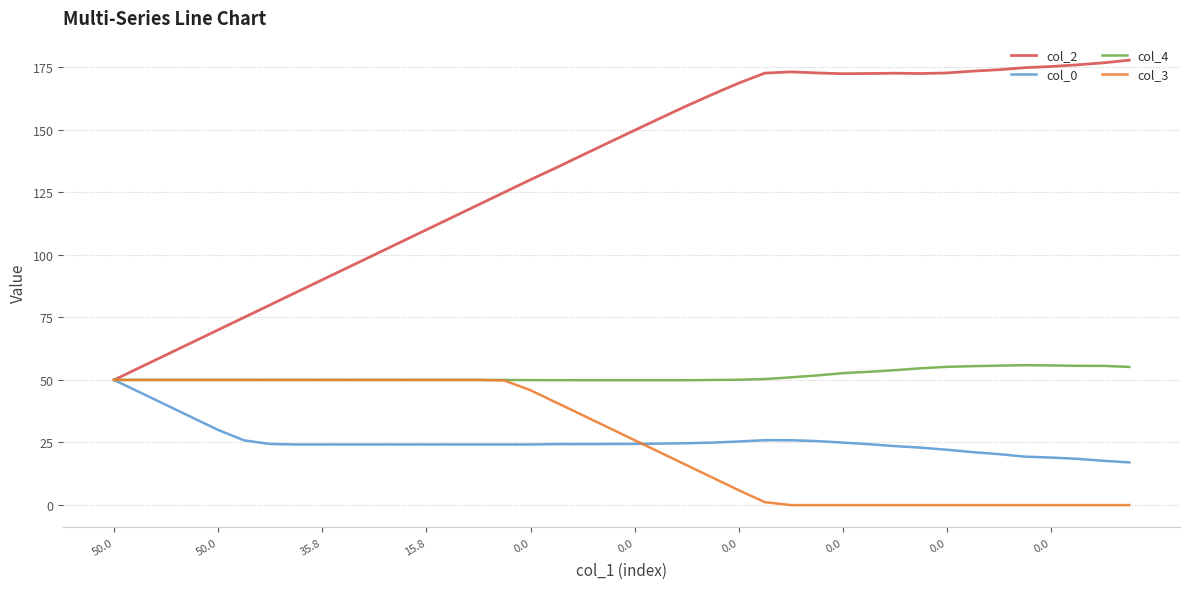

Which series has the largest range (max minus min)?

col_2